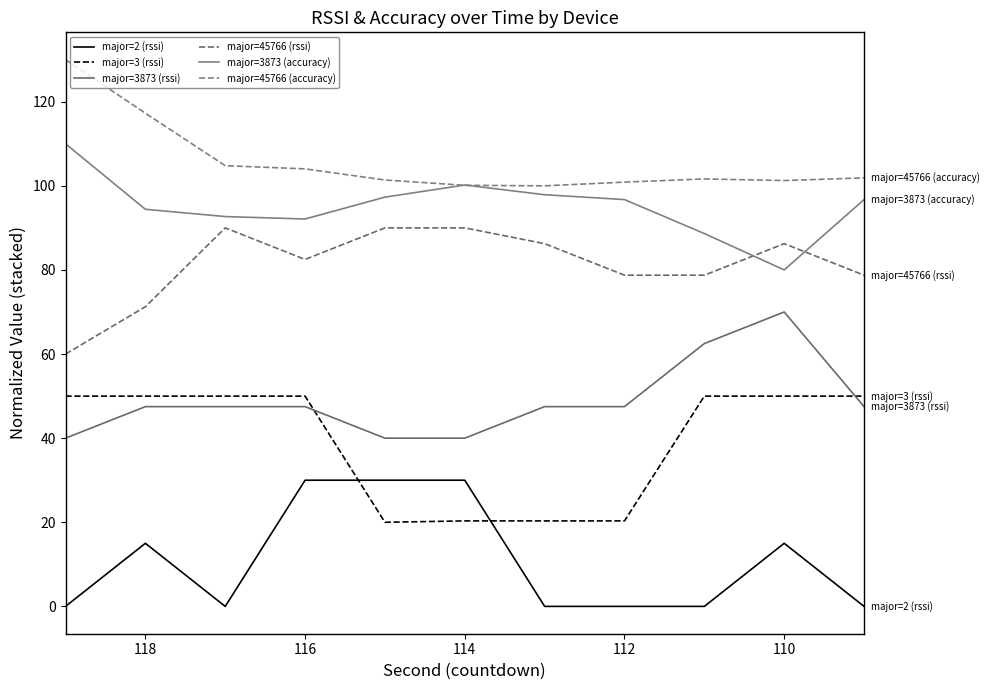

How many lines are shown in the chart?

6